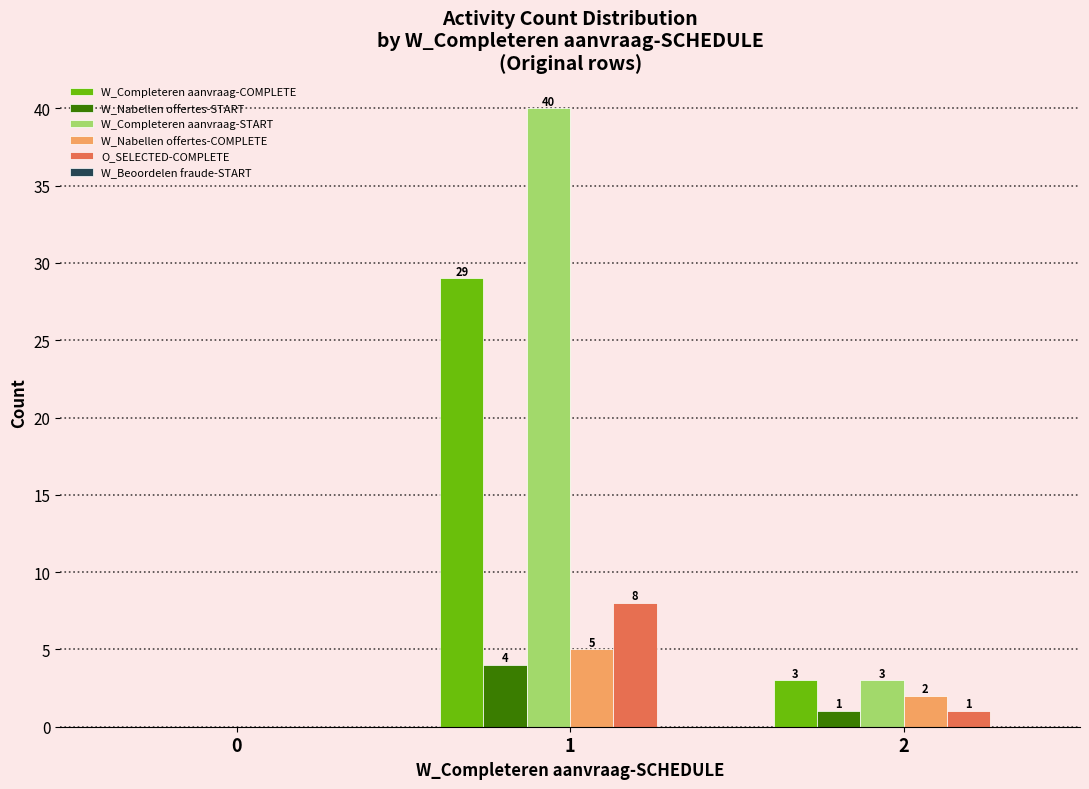

How many groups of bars are there?

3